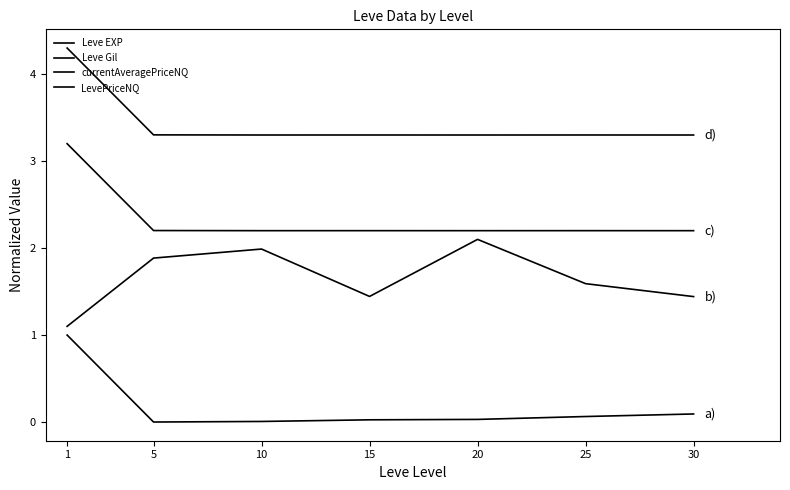

Does the chart have visible grid lines?

No